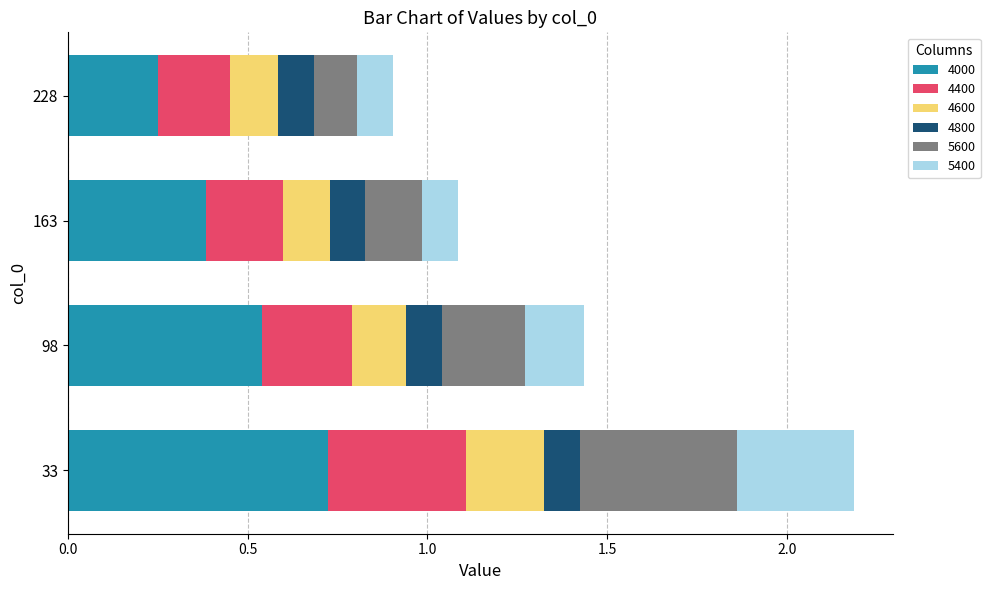

What is the total value across all series at 228?

0.9